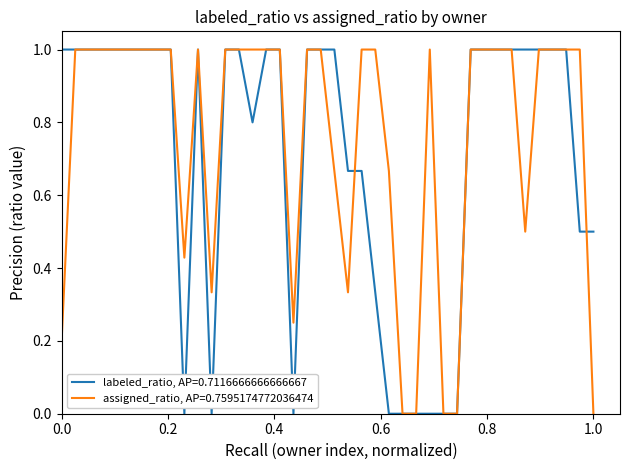

What is the highest value of the labeled_ratio, AP=0.7116666666666667 series?

1.0